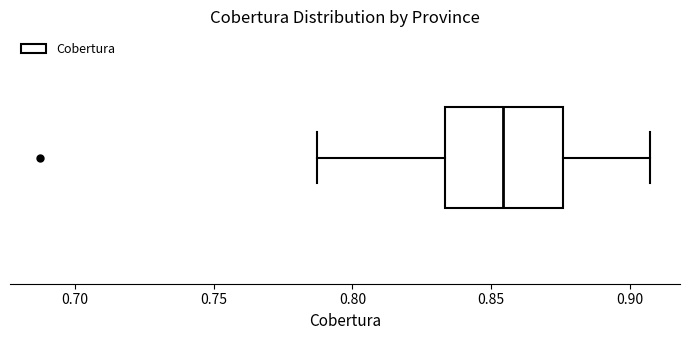

Read this box plot against the x-axis: the position of the median line, the range covered by the box, and the ends of both whiskers. The values are not printed on the chart, so give them approximately, as read against the axis.

median 0.855, box 0.835 to 0.875, whiskers 0.785 to 0.905